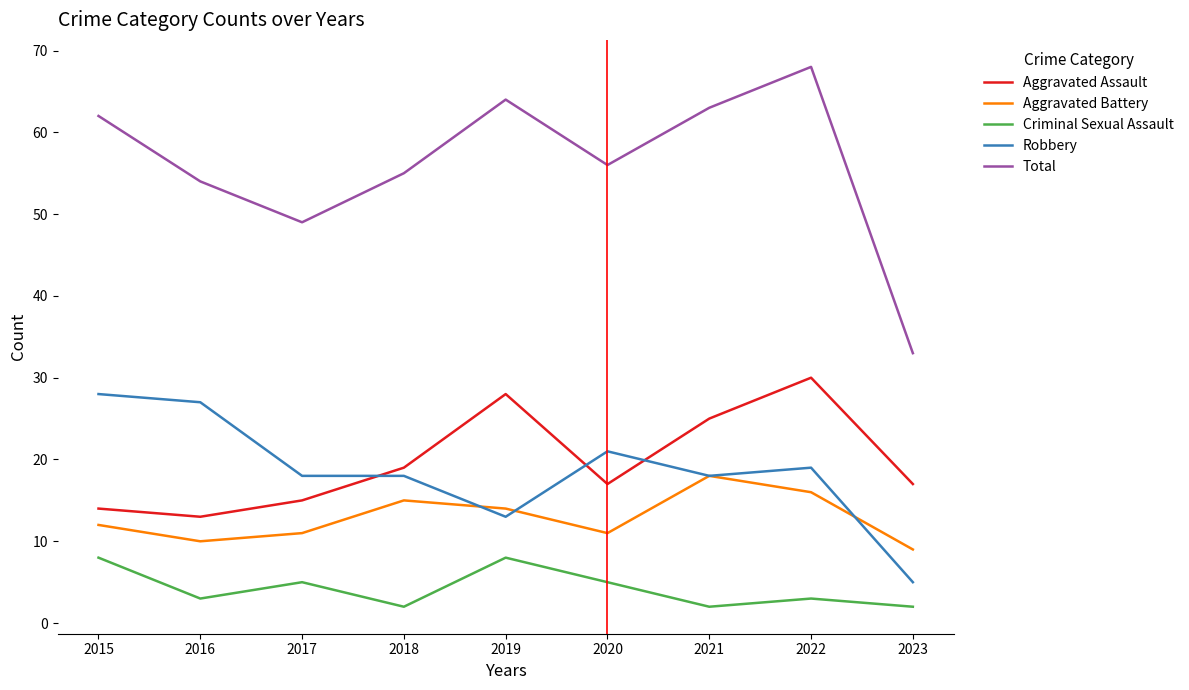

Which category has the highest value in the Aggravated Assault series?

2022